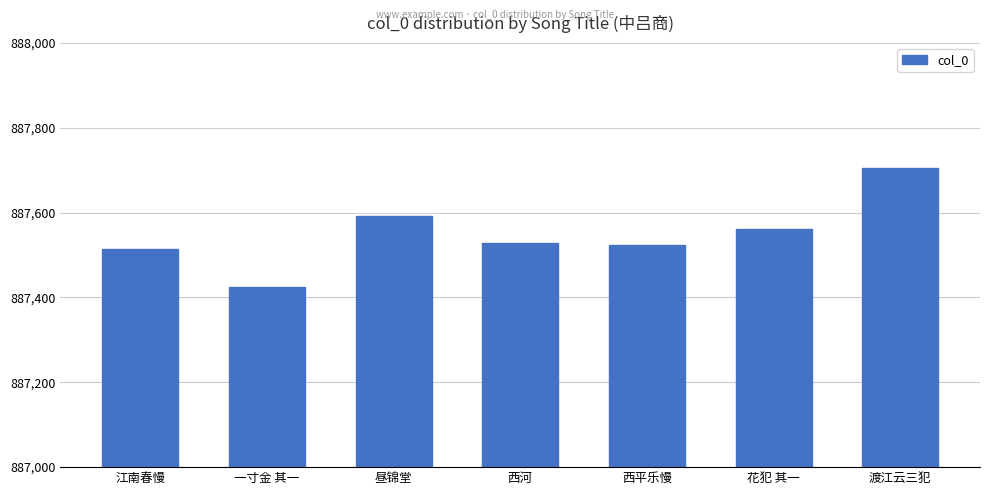

Reading left to right, extract all data points from this chart.

887514	887425	887593	887529	887524	887561	887706